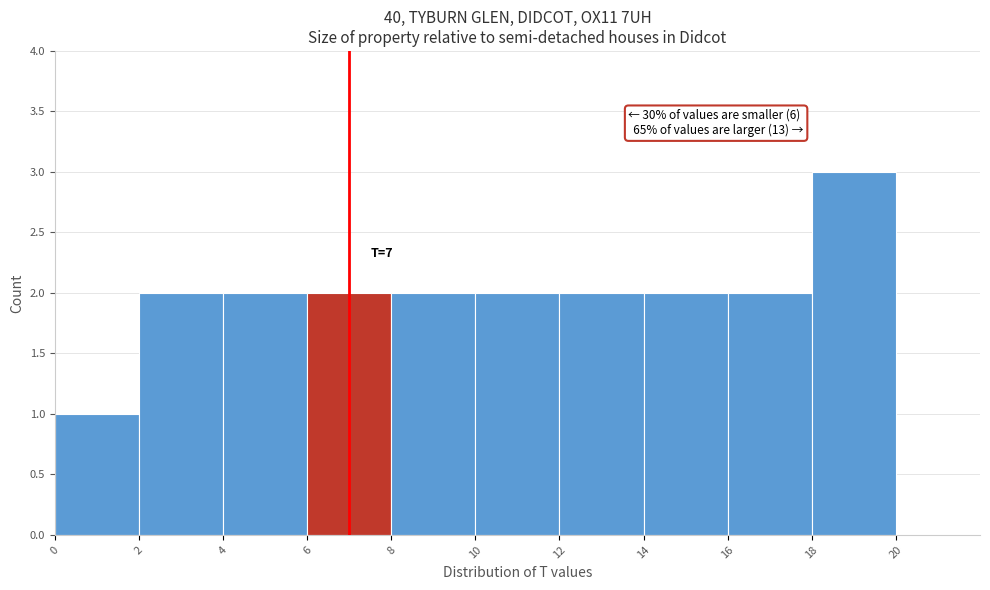

Which range on the x-axis has the tallest bar?

18 to 20